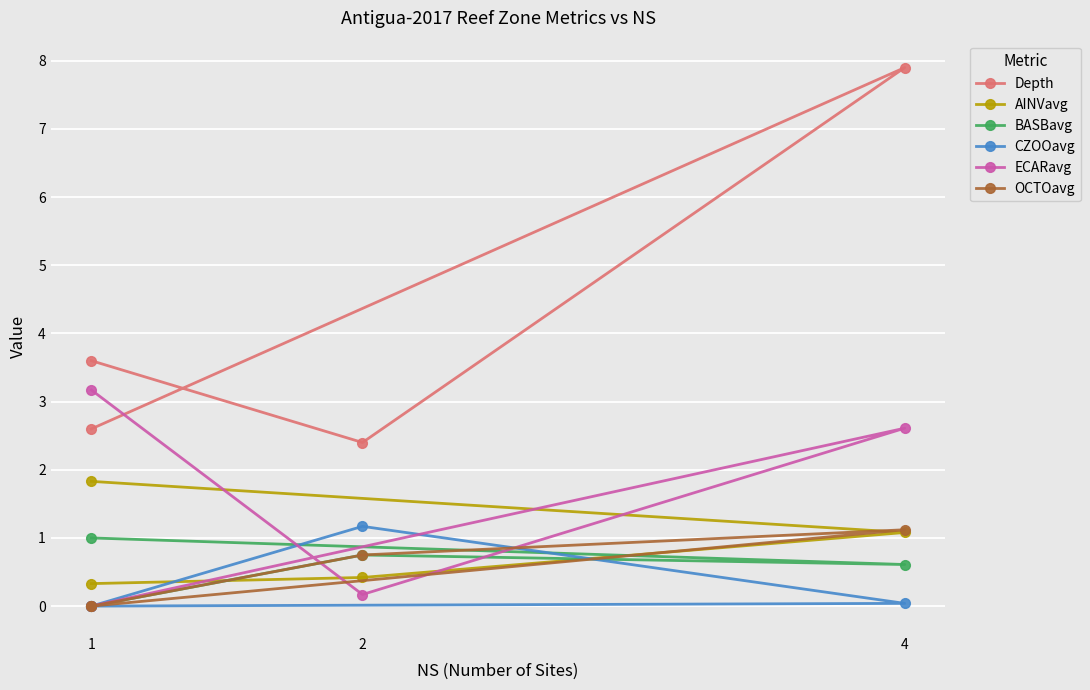

Is this an area chart (filled region under the line)?

No